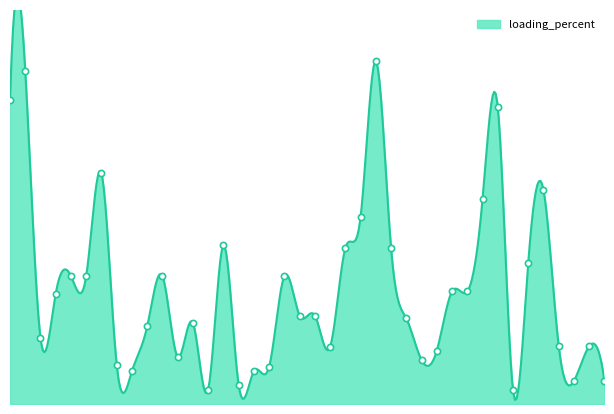

What is the change in value from 7 to 33?

-4.1